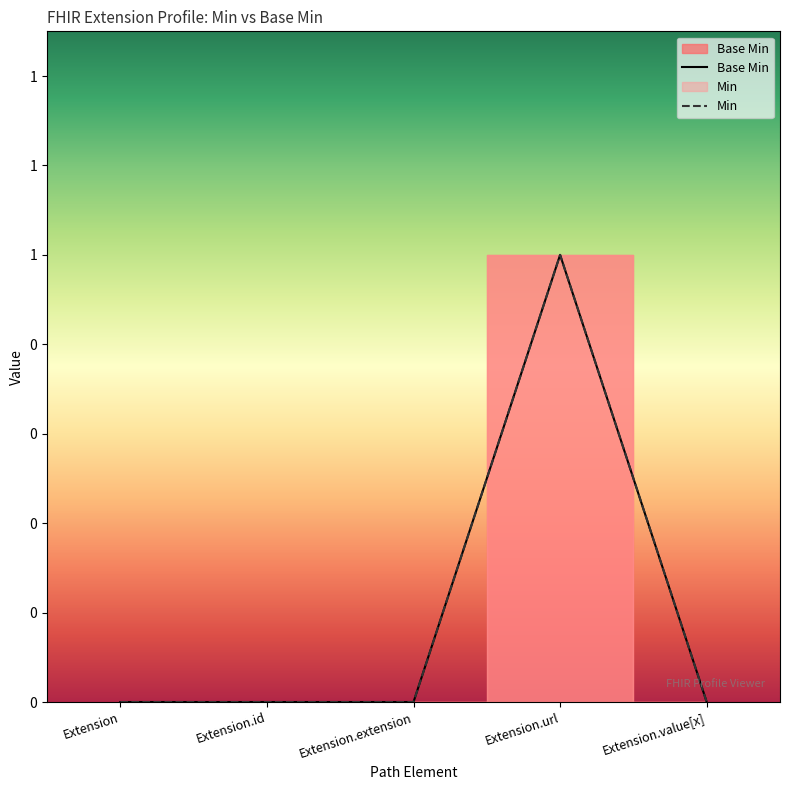

What is the difference between the Min values at Extension.url and Extension.extension?

1